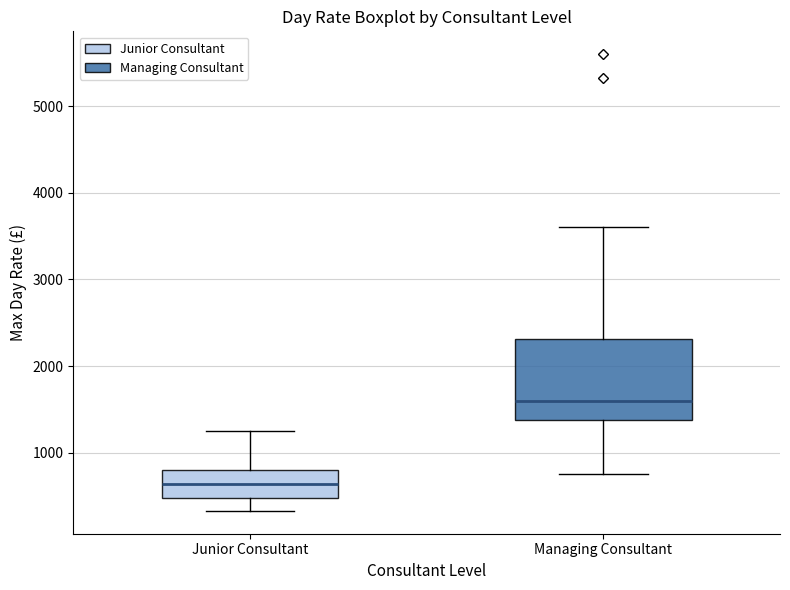

Reading left to right, read every box against the y-axis: the position of its median line, the range the box covers, and the ends of its whiskers. The values are not printed on the chart, so give them approximately, as read against the axis.

Junior Consultant: median 600, box 500 to 800, whiskers 300 to 1300
Managing Consultant: median 1600, box 1400 to 2300, whiskers 800 to 3600